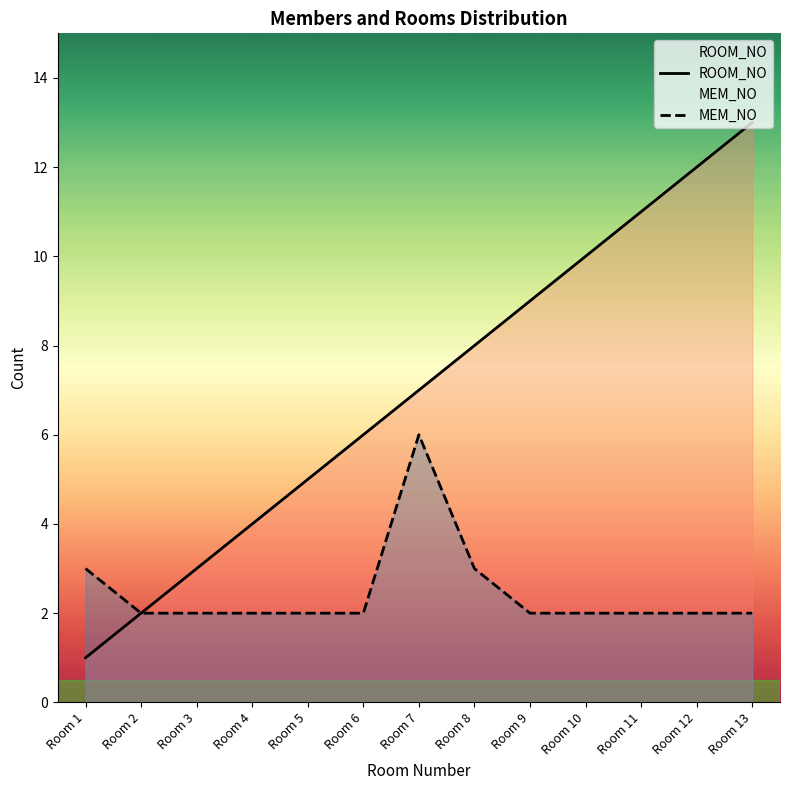

Count the MEM_NO values in the range 2 to 3.

12